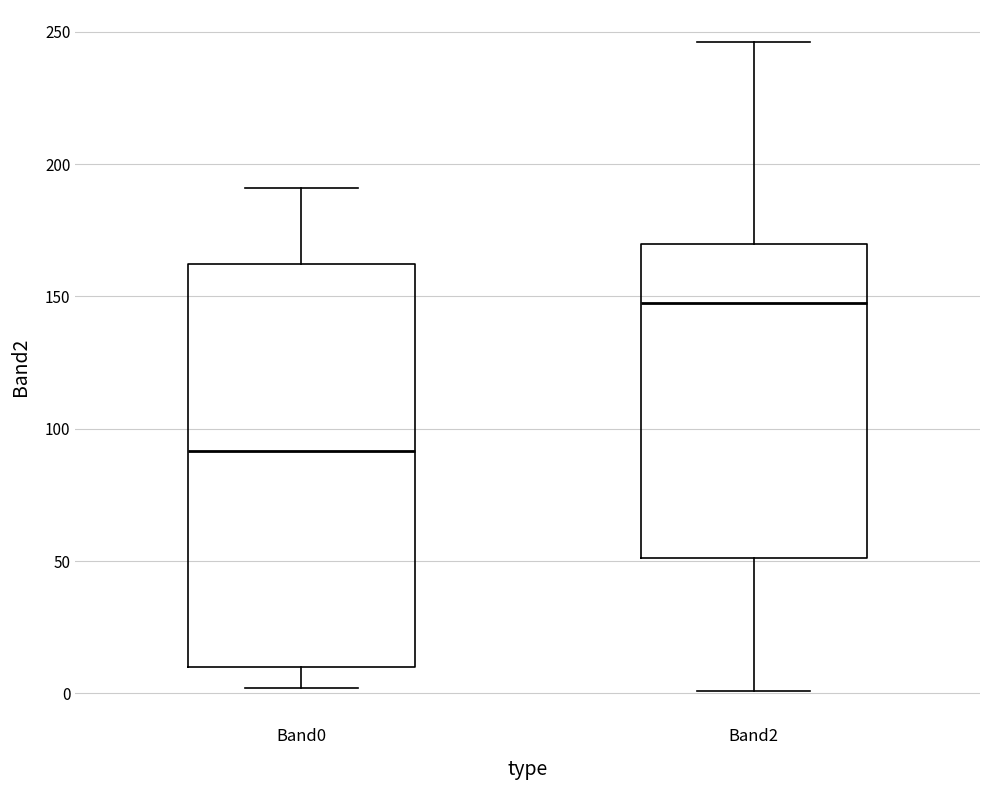

Where does the lower whisker of the box for Band2 end on the y-axis? The values are not printed on the chart, so give them approximately, as read against the axis.

0